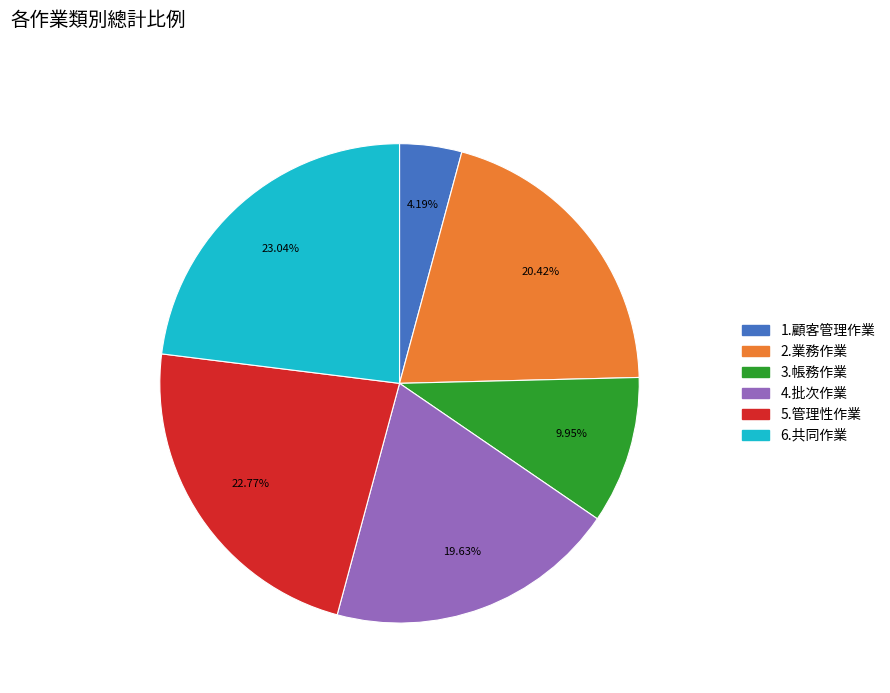

To the nearest percent, what percentage of the pie is 1.顧客管理作業?

4%